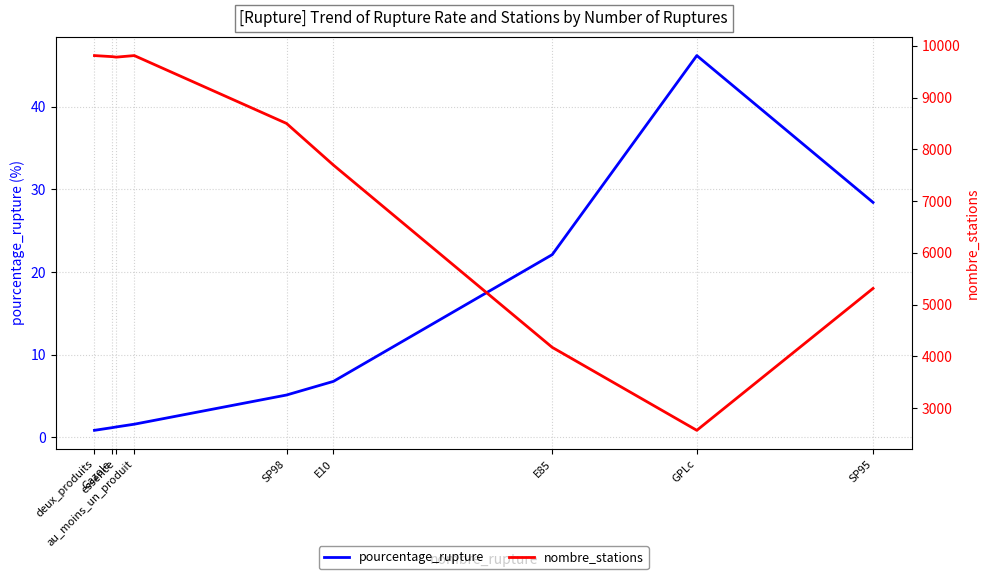

What are all the series names shown in the legend?

pourcentage_rupture, nombre_stations